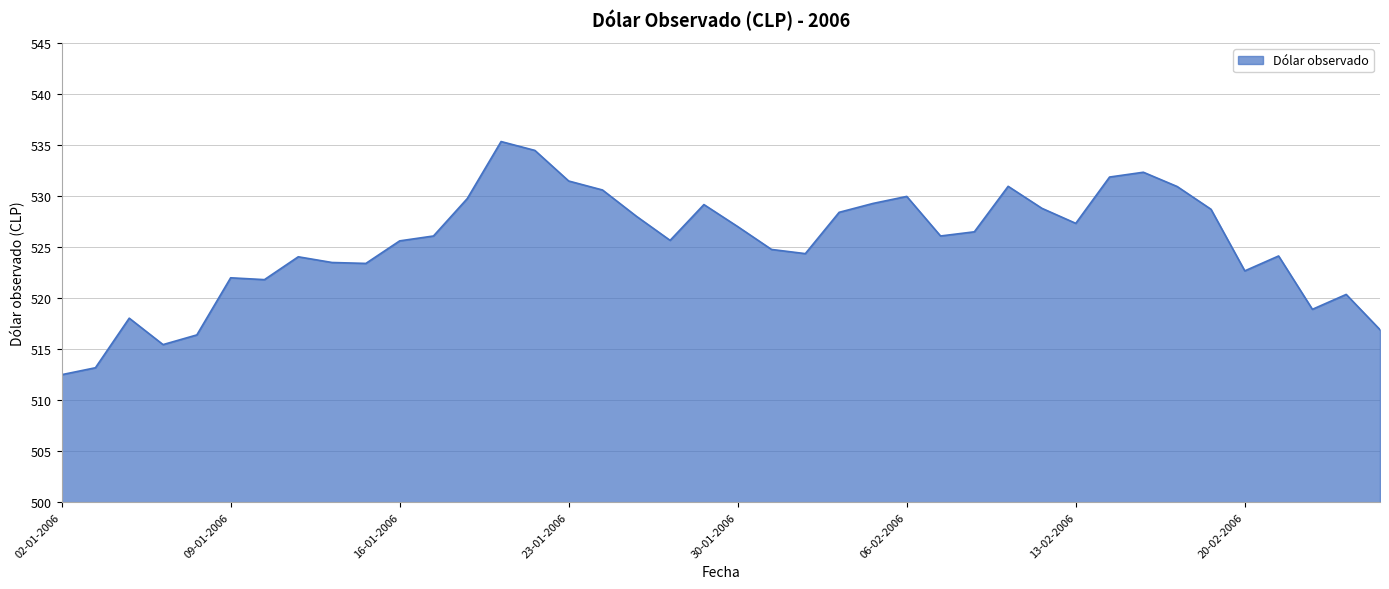

What is the maximum value shown in the chart?

535.4